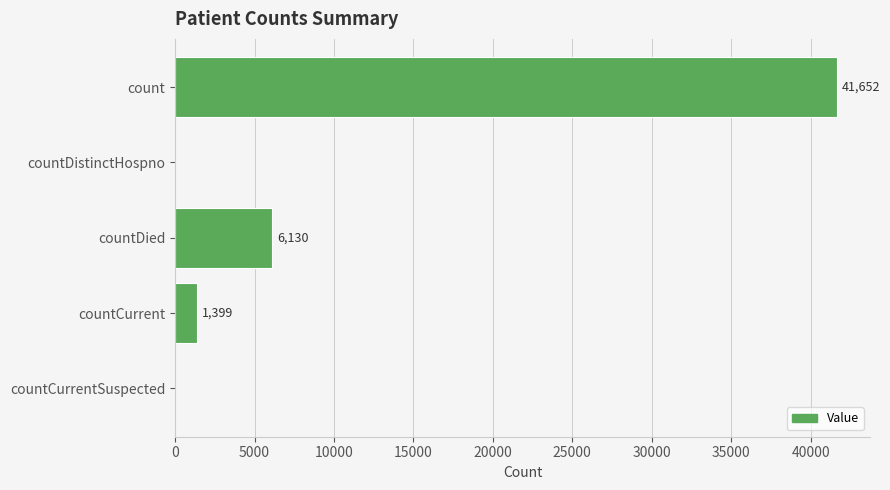

The chart shows a value of 1399 at countCurrent. True or false?

True